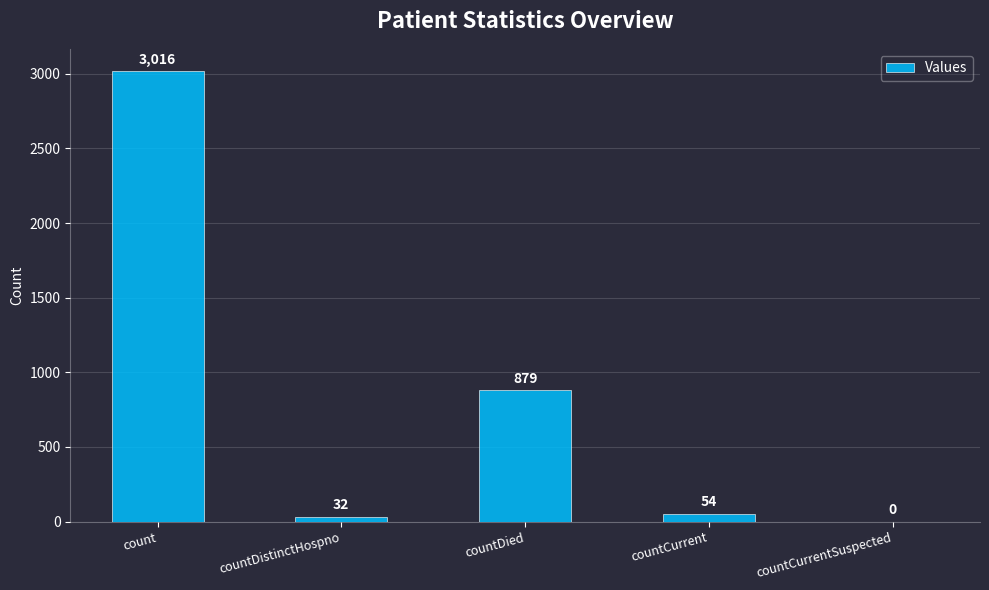

What is the sum of all values?

3981